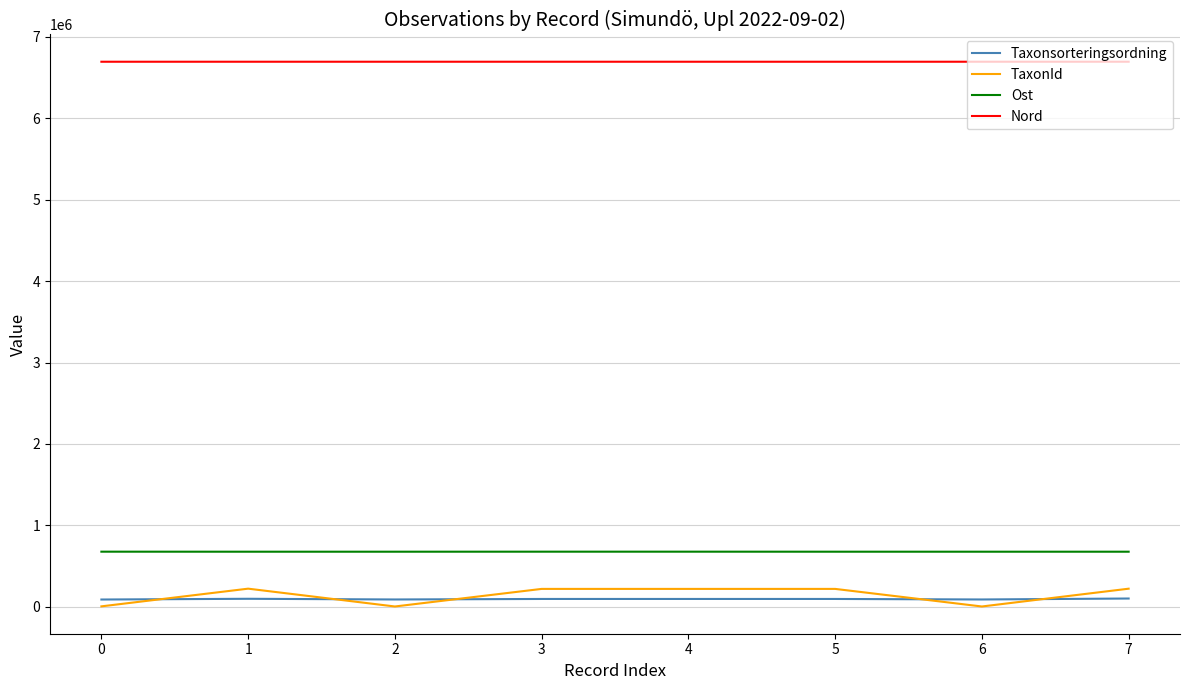

At how many categories does at least one series exceed 3395996?

8